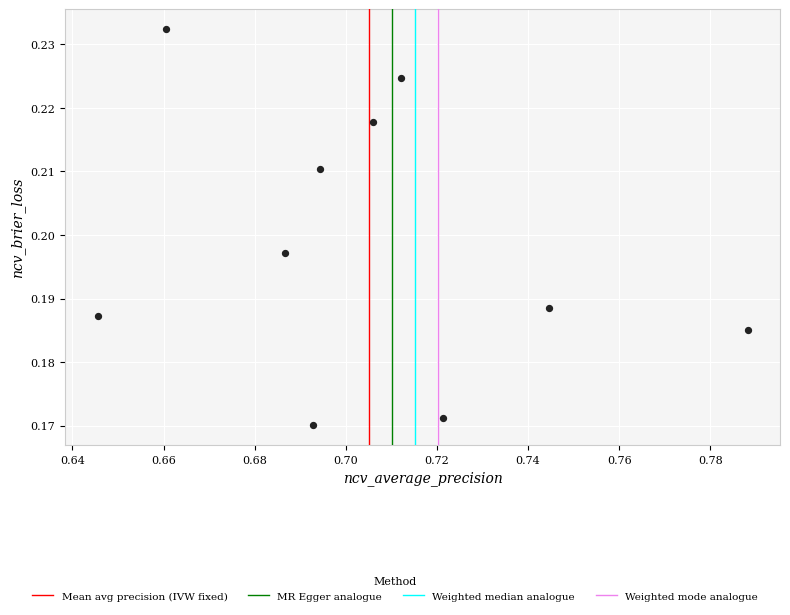

What is the average X value?

0.7